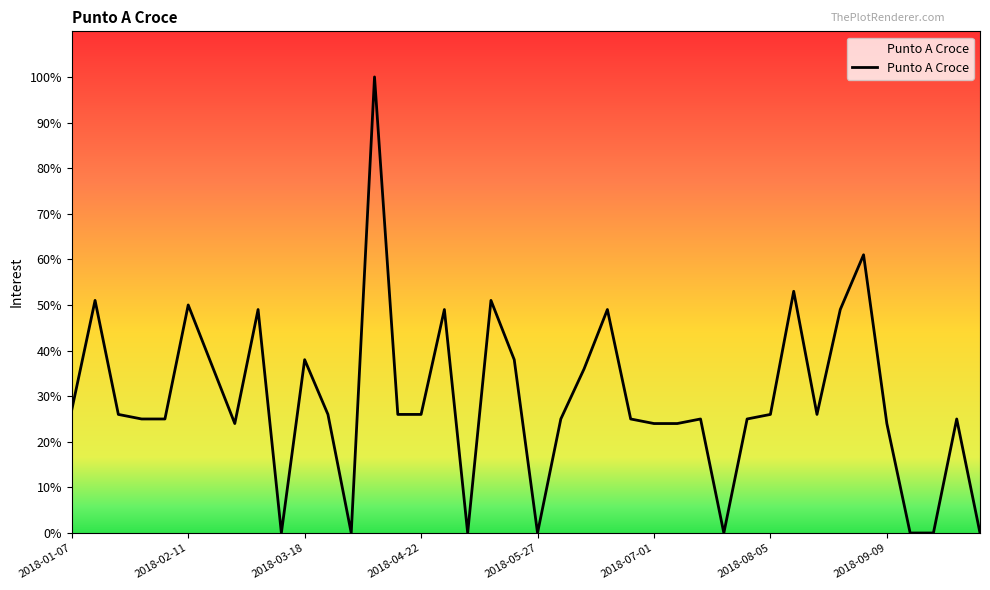

Reading left to right, what are all the values shown in this chart?

27	51	26	25	25	50	37	24	49	0	38	26	0	100	26	26	49	0	51	38	0	25	36	49	25	24	24	25	0	25	26	53	26	49	61	24	0	0	25	0